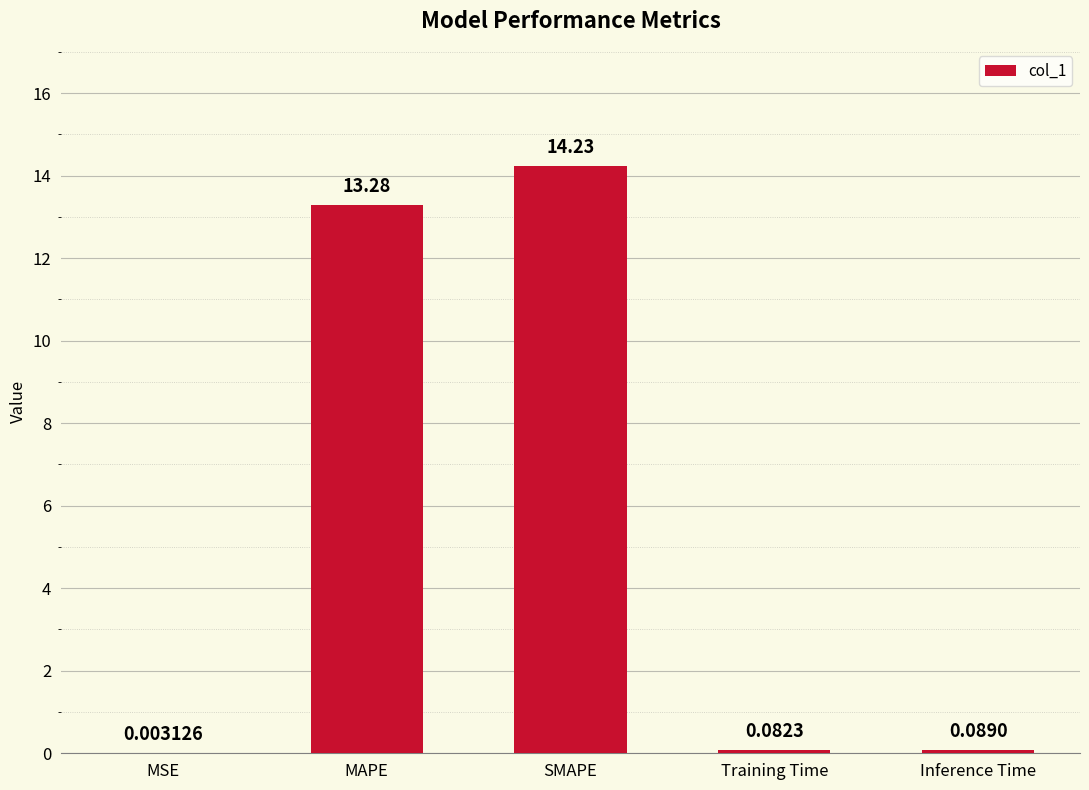

Which category has the highest value across all series?

SMAPE